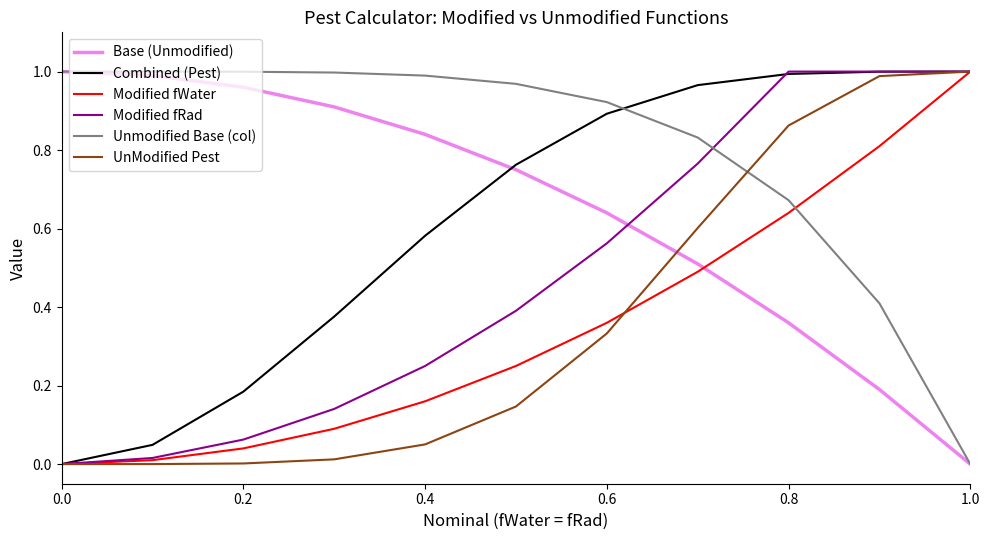

Which series has the largest total across all categories?

Unmodified Base (col)